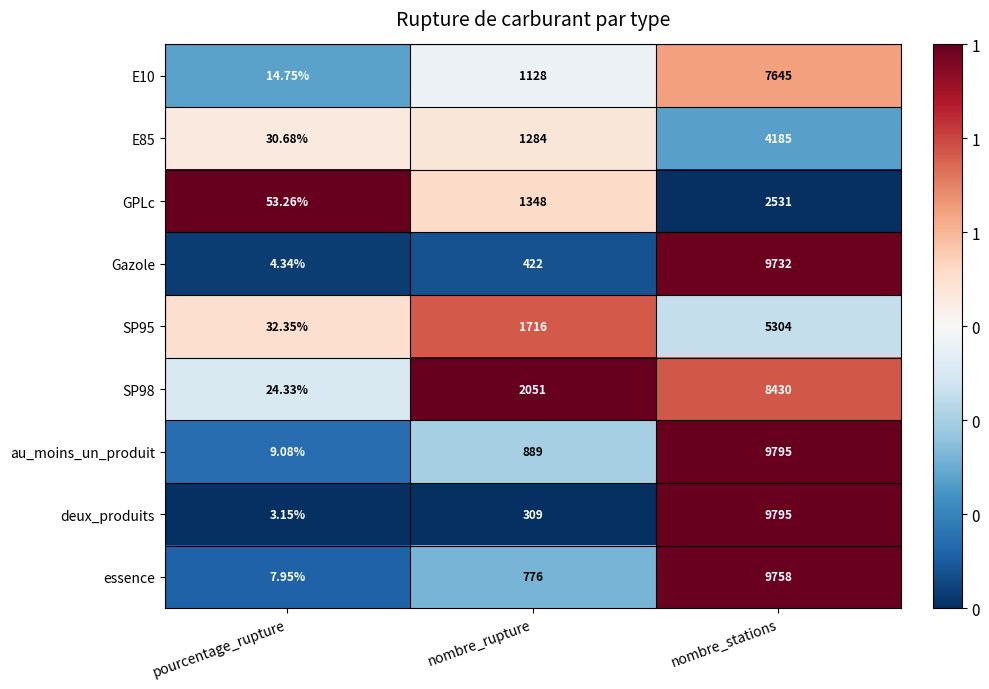

Where is Gazole nearest to the value 4868?

nombre_rupture